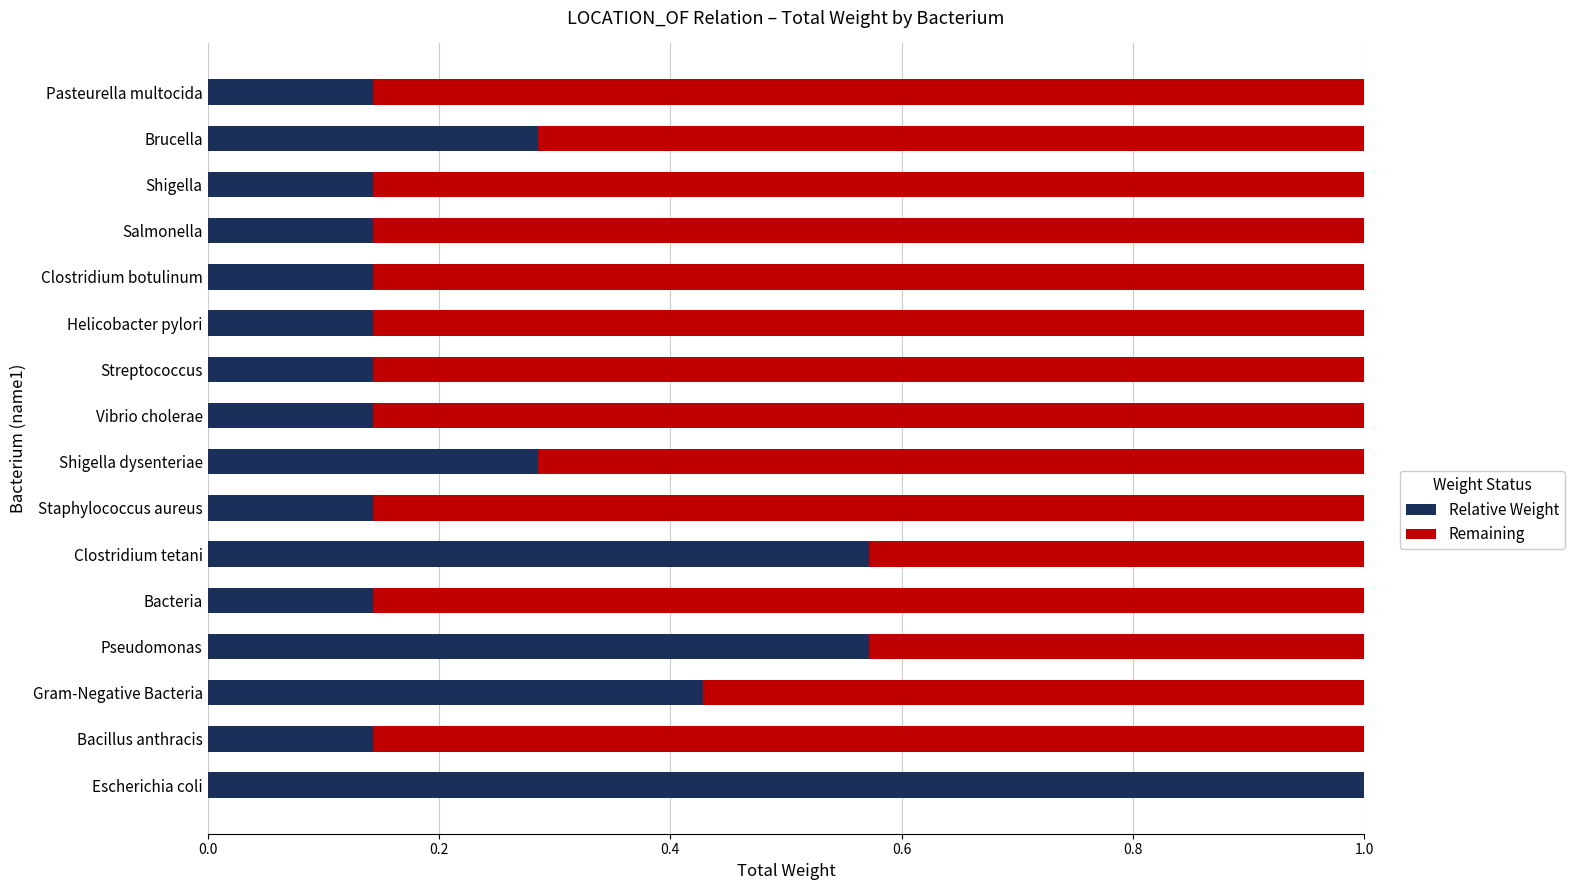

What are all the series names shown in the legend?

Relative Weight, Remaining